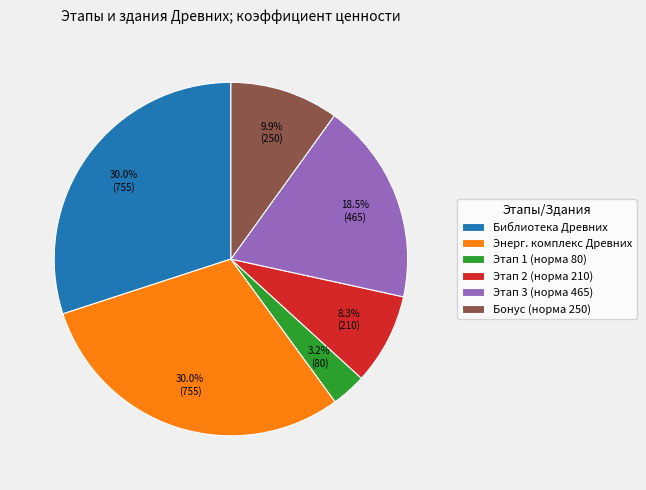

What percentage do Этап 3 (норма 465) and Библиотека Древних together represent?

48.5%